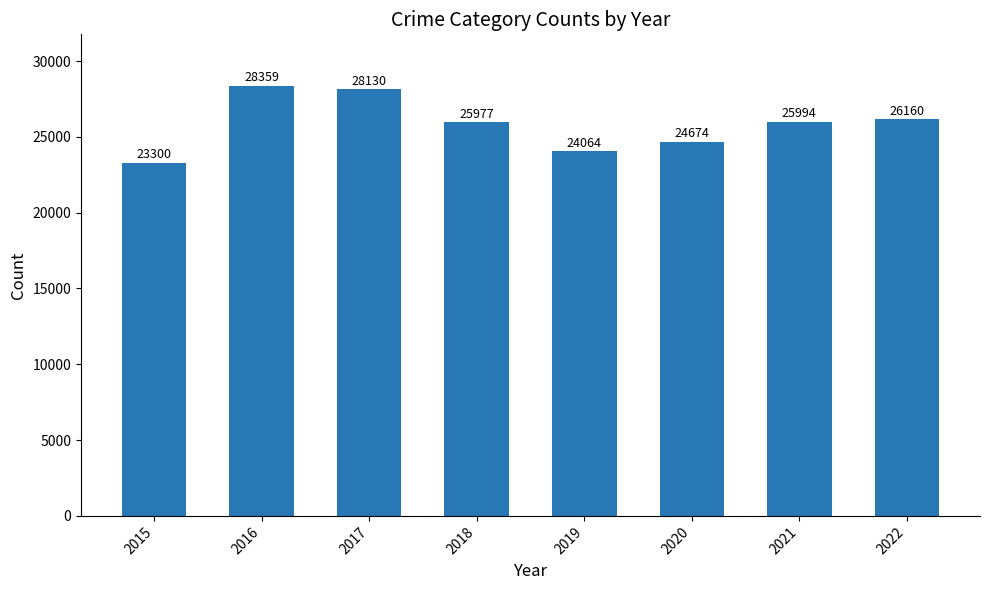

True or false: the data shows 25994 at 2021.

True